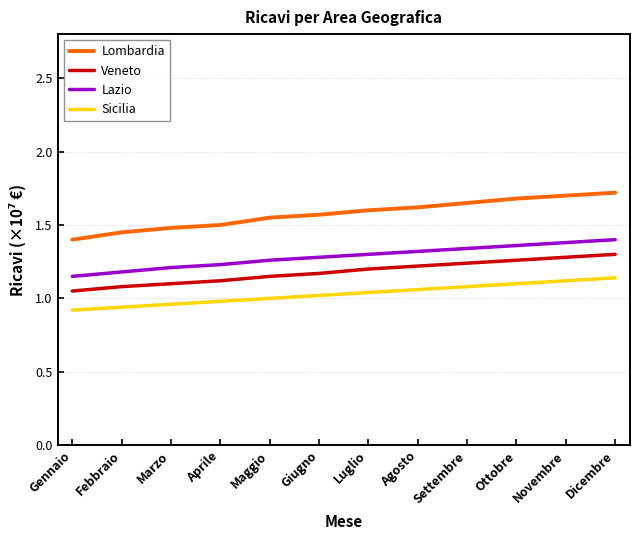

What is the difference between the highest and lowest values at Marzo?

0.5